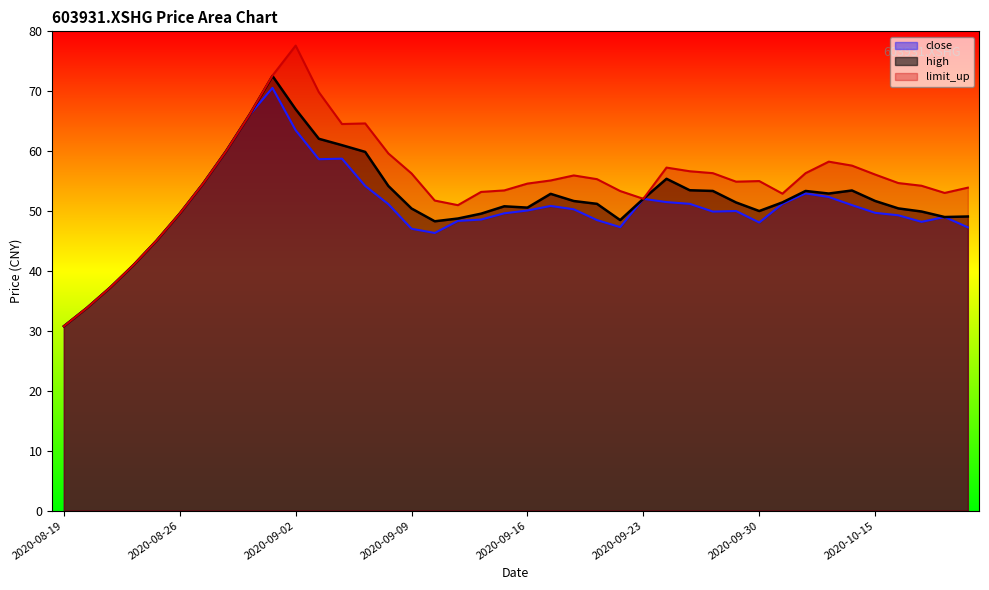

What is the total value across all series at 2020-09-04?

184.3